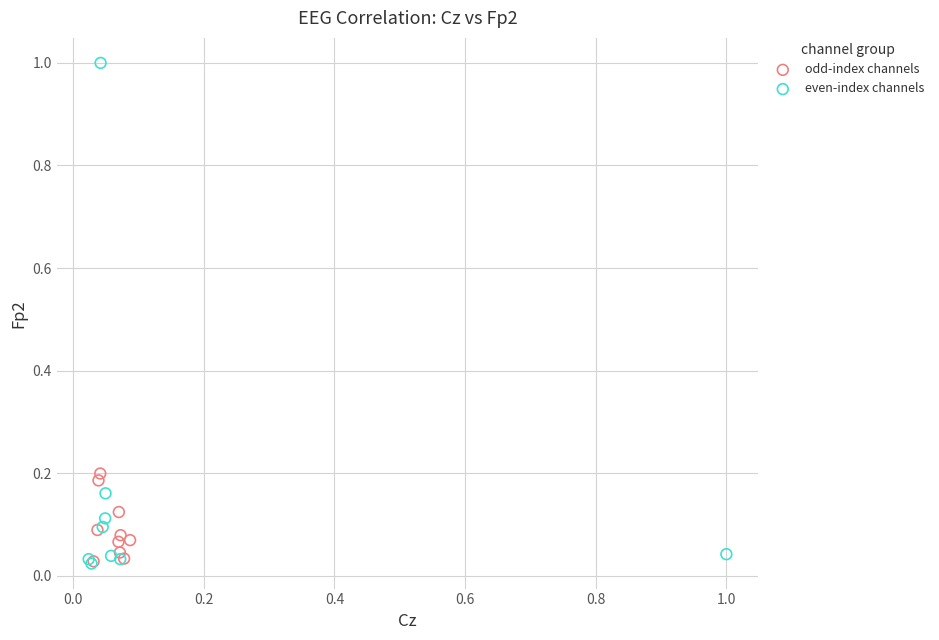

Which series contains the highest Y value?

even-index channels